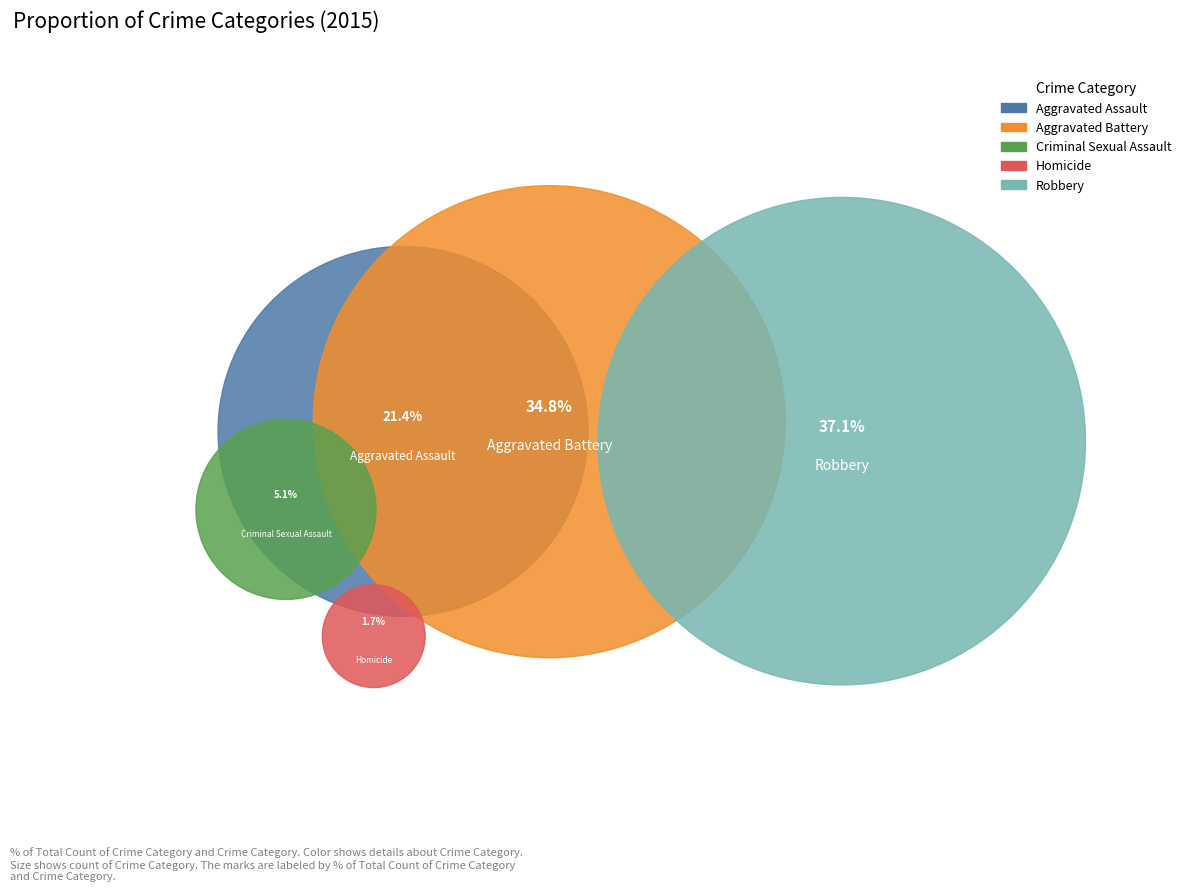

Which slice is the smallest?

Homicide